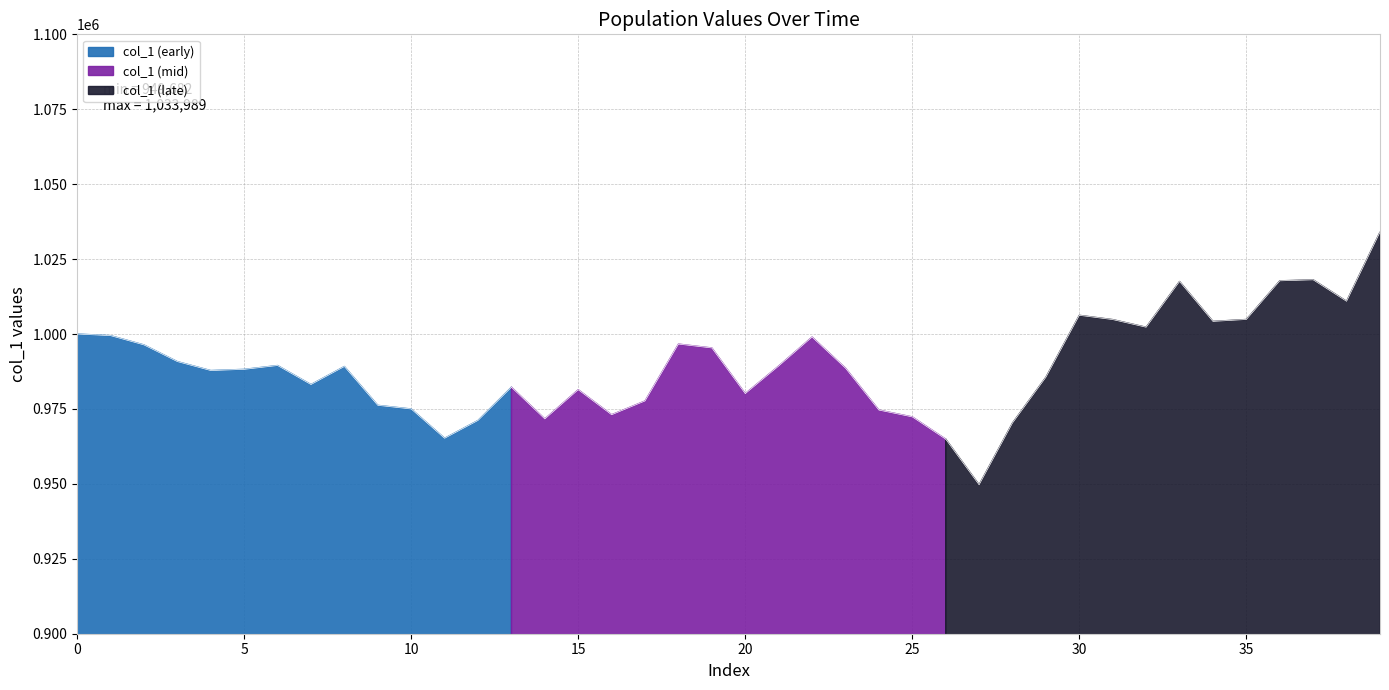

What is the average value?

989628.8